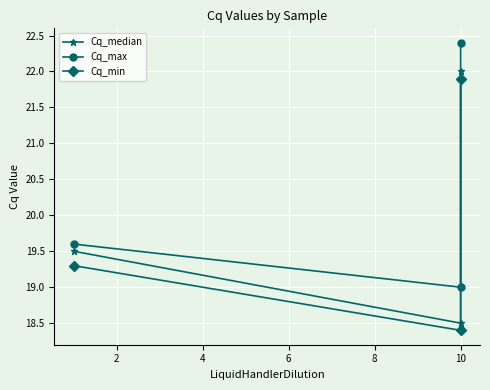

How many Cq_min values are between 18 and 21?

2